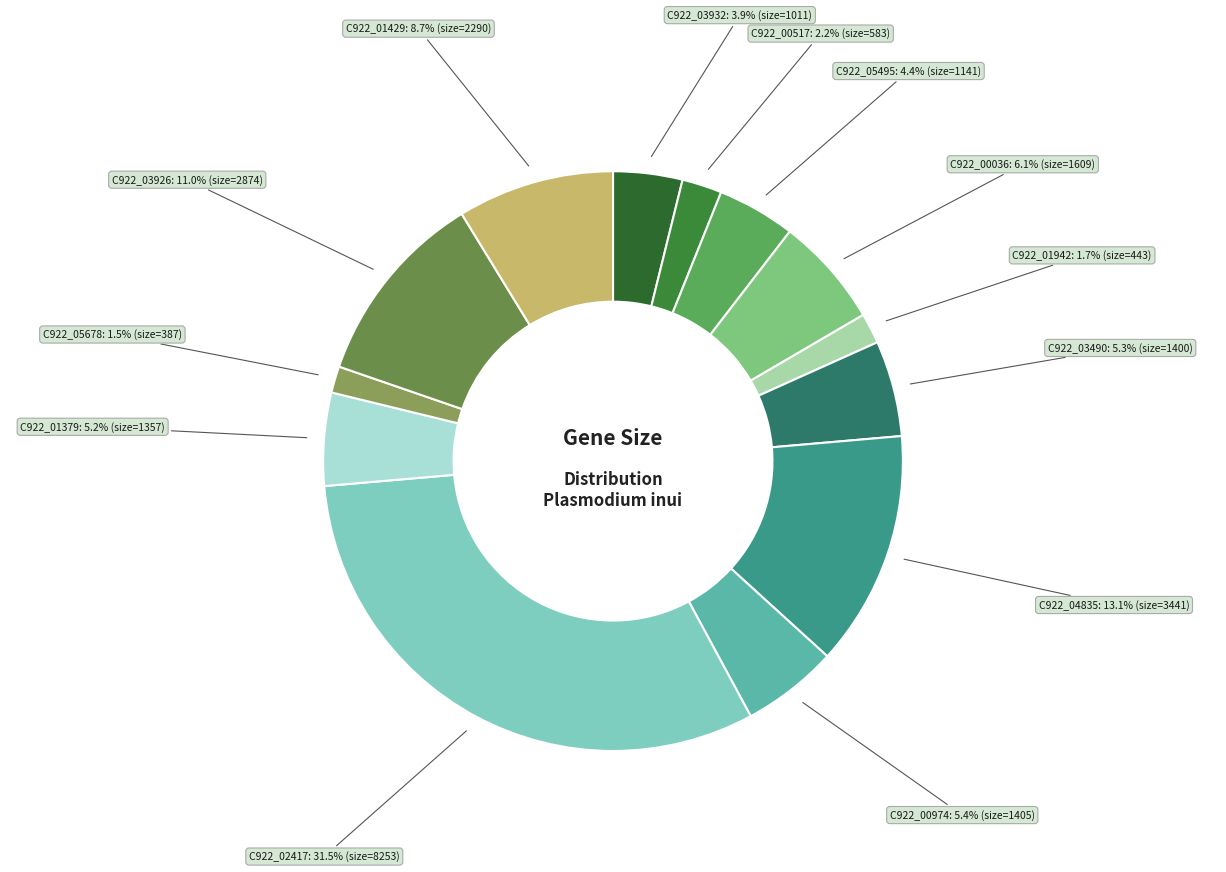

To the nearest percent, what is the difference between the largest and smallest slice percentages?

30%